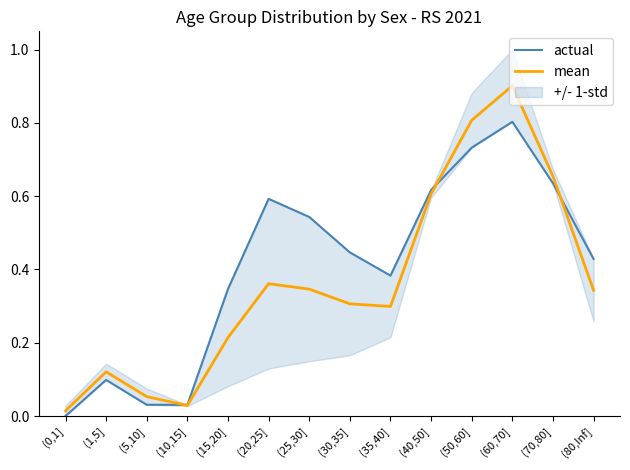

Which series has the largest total across all categories?

actual